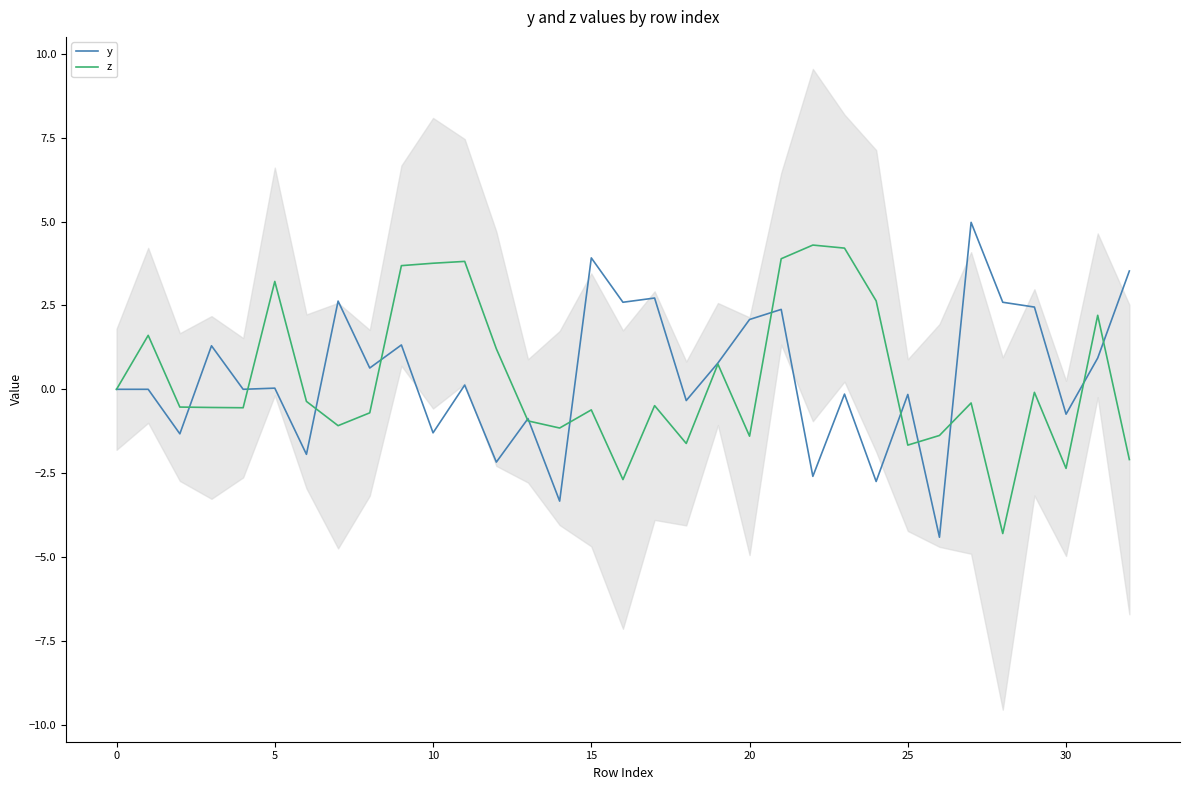

Which series changed the most between 21 and 30?

z